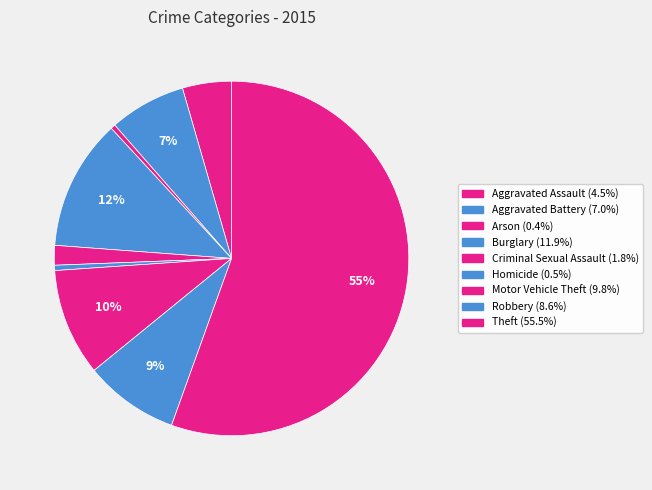

Which slice is the smallest?

Arson